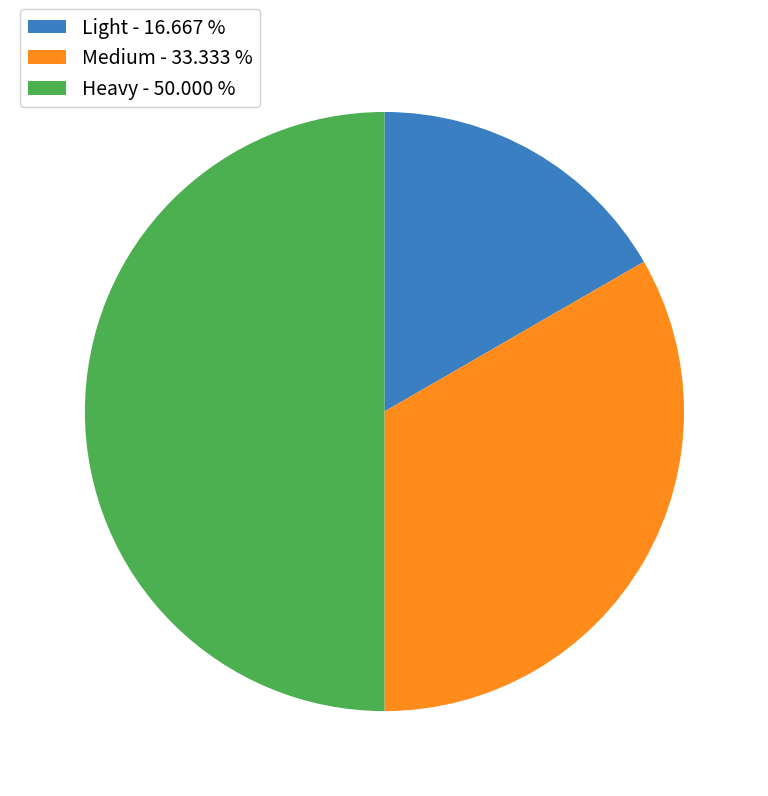

Does Light - 16.667 % account for over 50% of the chart?

No